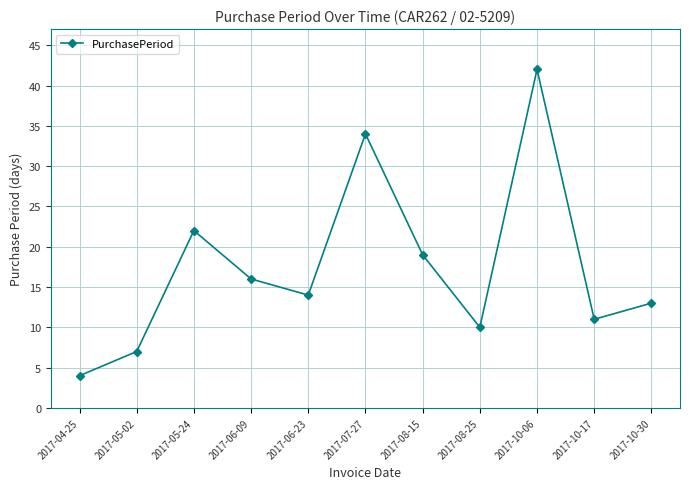

Reading left to right, list all the values displayed in this chart.

4	7	22	16	14	34	19	10	42	11	13